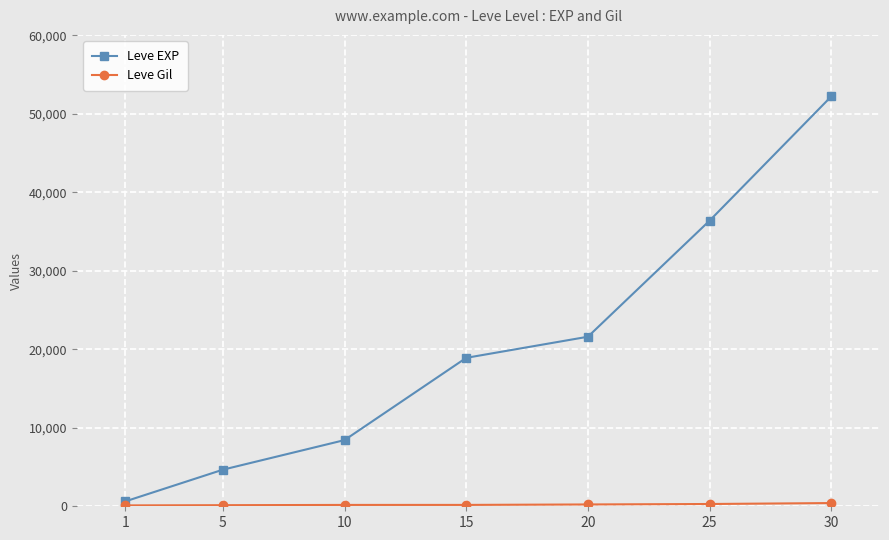

True or false: Leve EXP has more than 1 points higher than both neighbors.

False